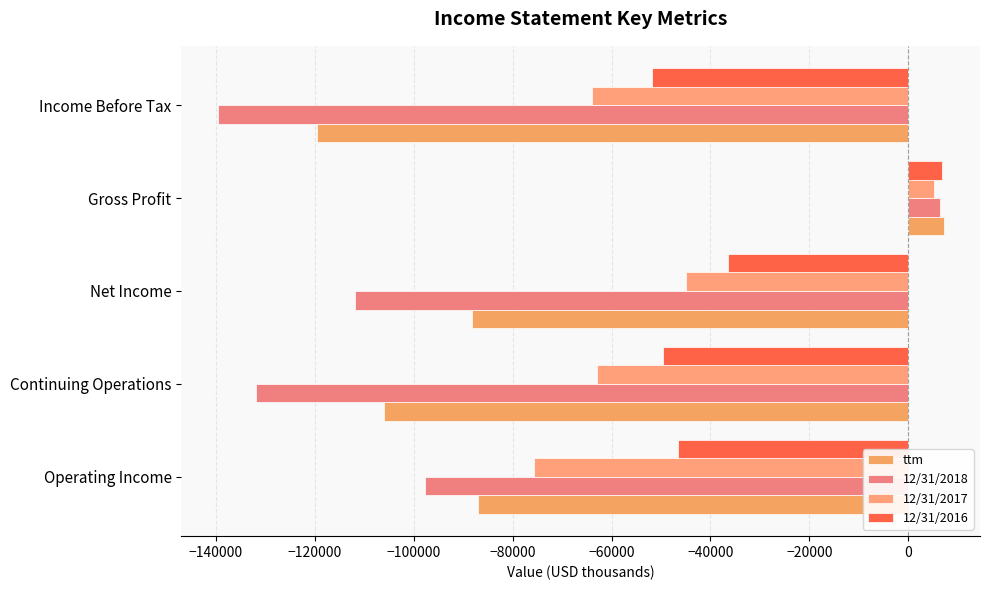

What is the lowest value of the 12/31/2017 series?

-75740